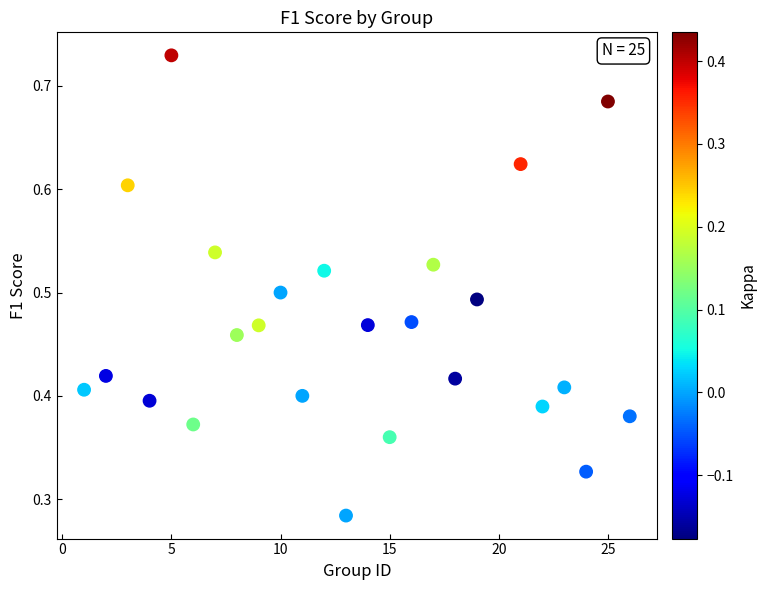

What is the range of X values (max minus min)?

25.0